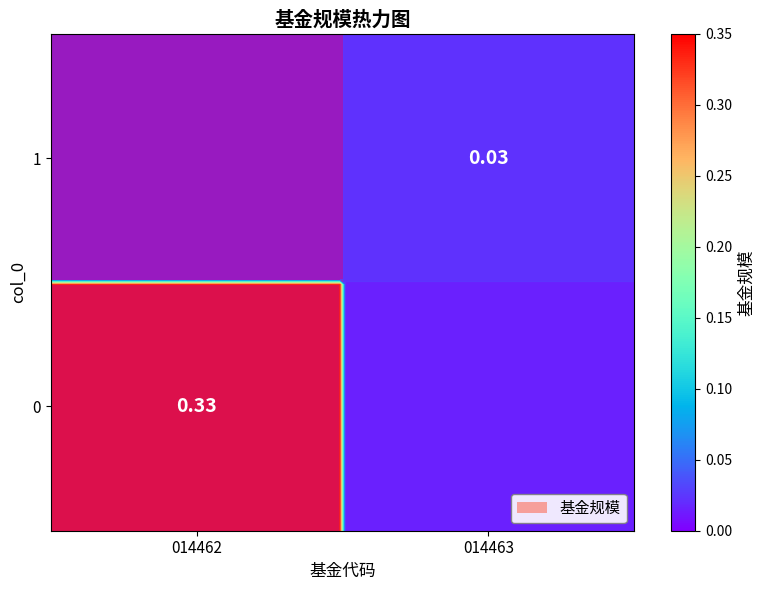

Count the 0 values in the range 0 to 1.

2